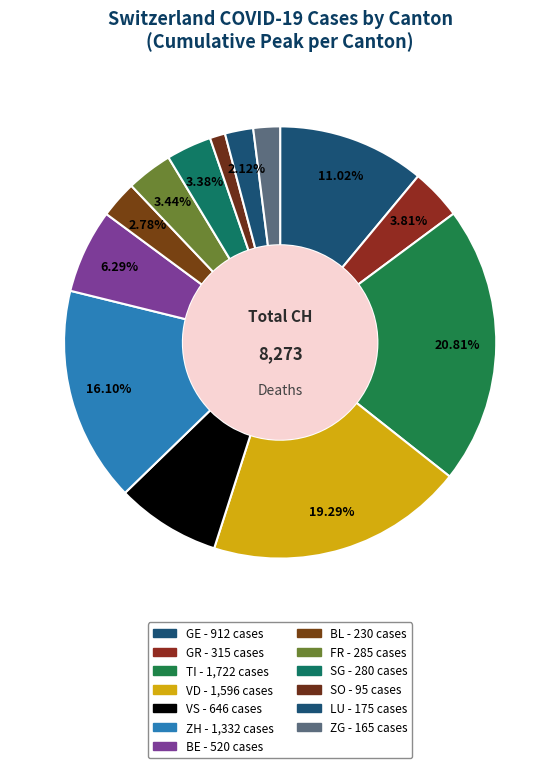

Count the number of slices in the pie.

13